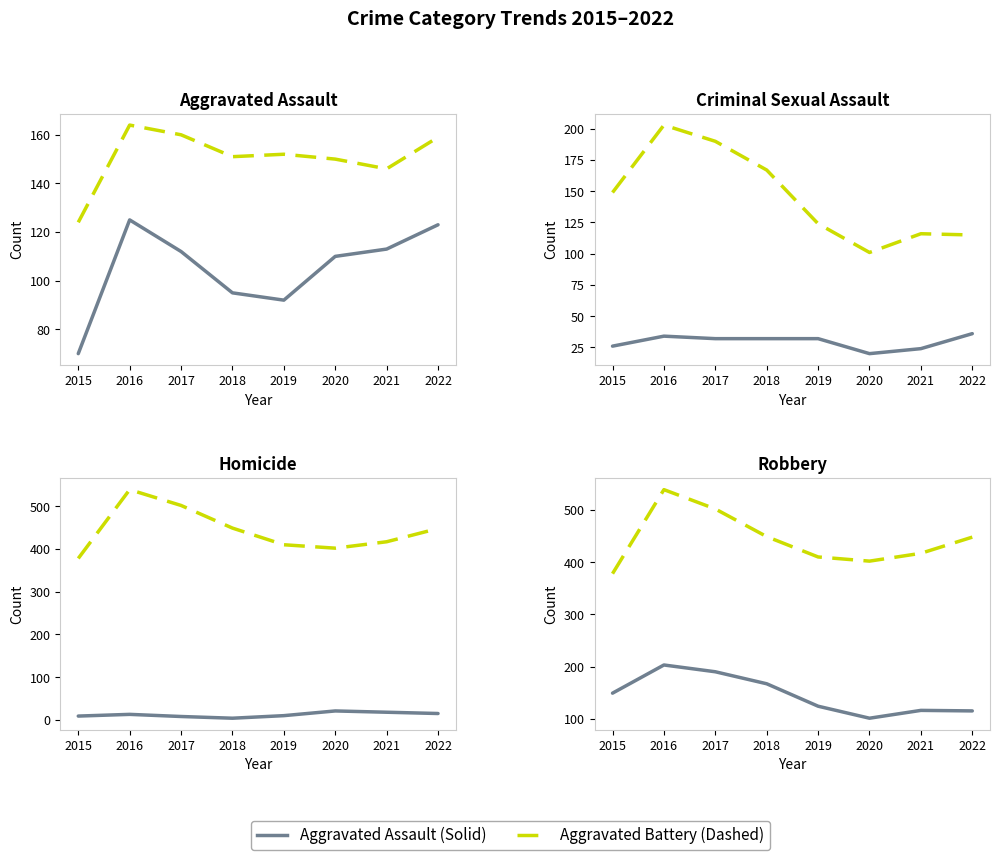

True or false: Aggravated Assault has more than 0 interior local peaks.

True